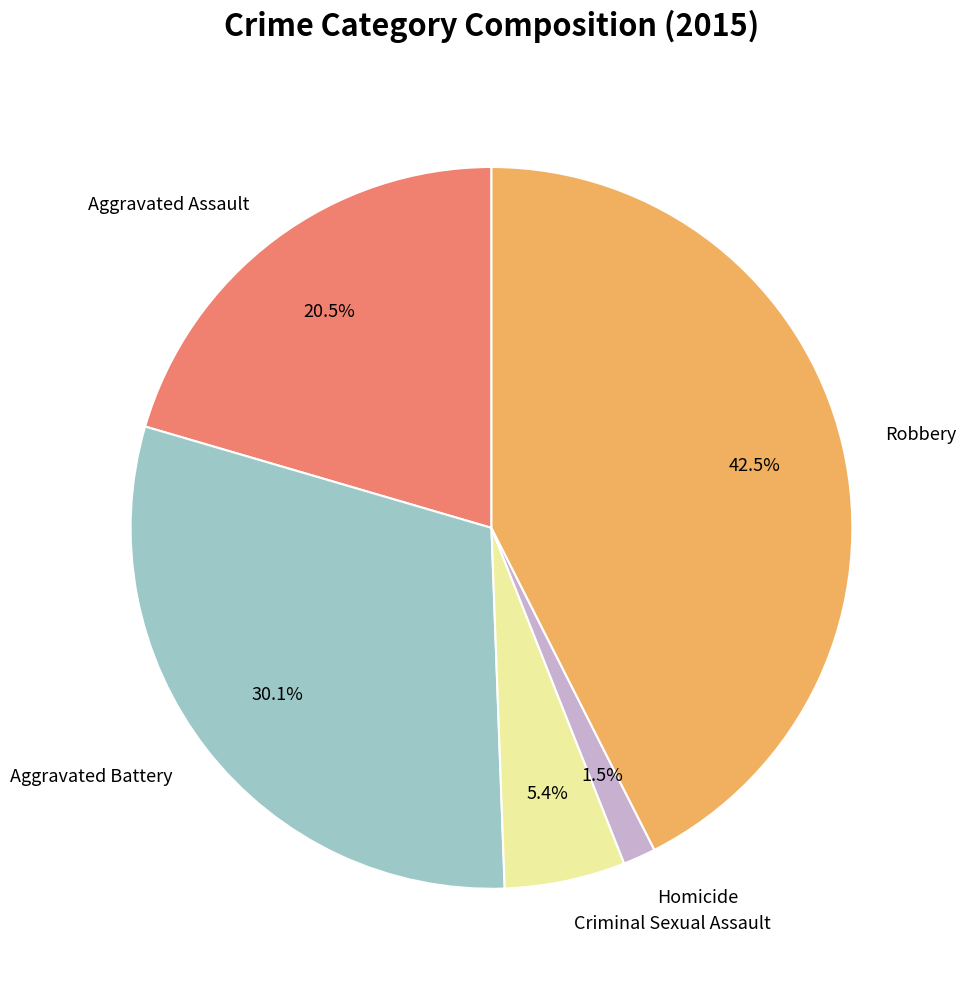

How many segments does this pie chart have?

5